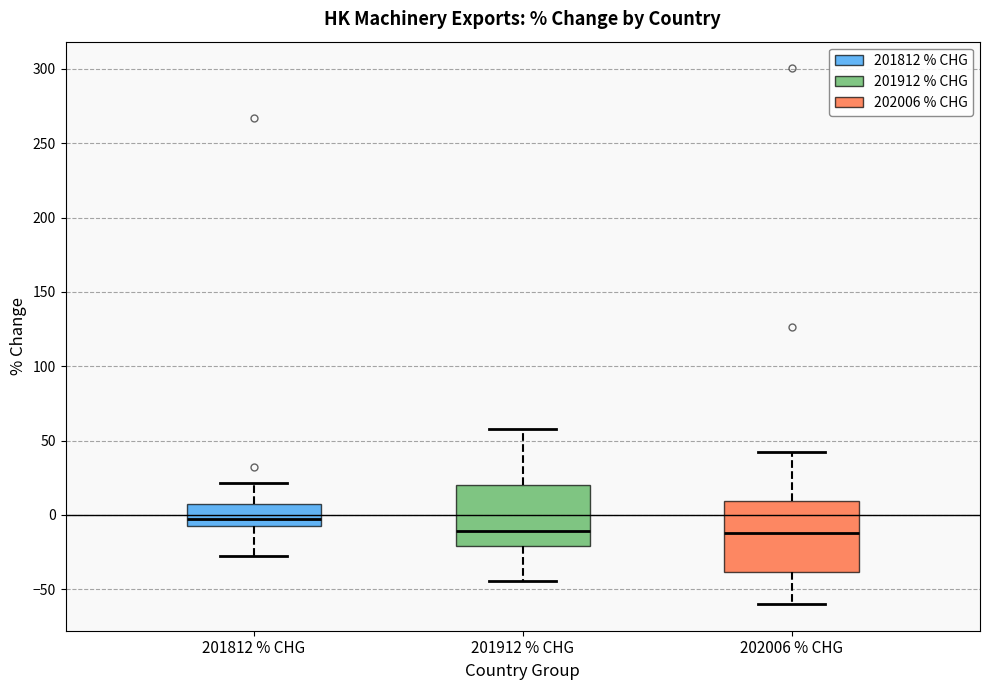

Where does the upper whisker of the box for 202006 % CHG end on the y-axis? The values are not printed on the chart, so give them approximately, as read against the axis.

45